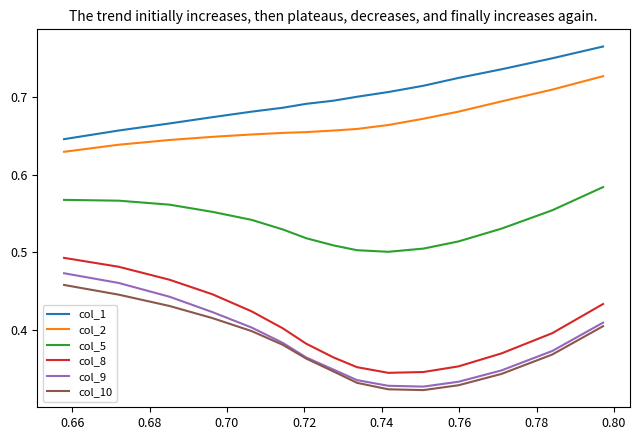

Which series has the largest total across all categories?

col_1